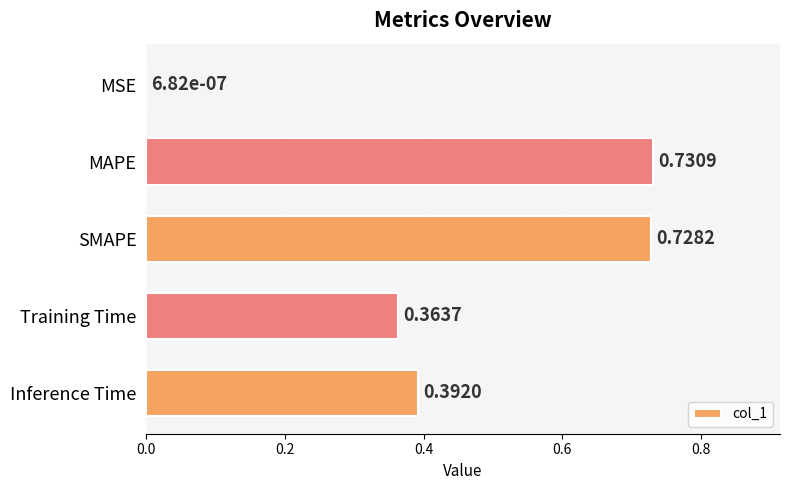

What is the change in value from MSE to Training Time?

+0.4